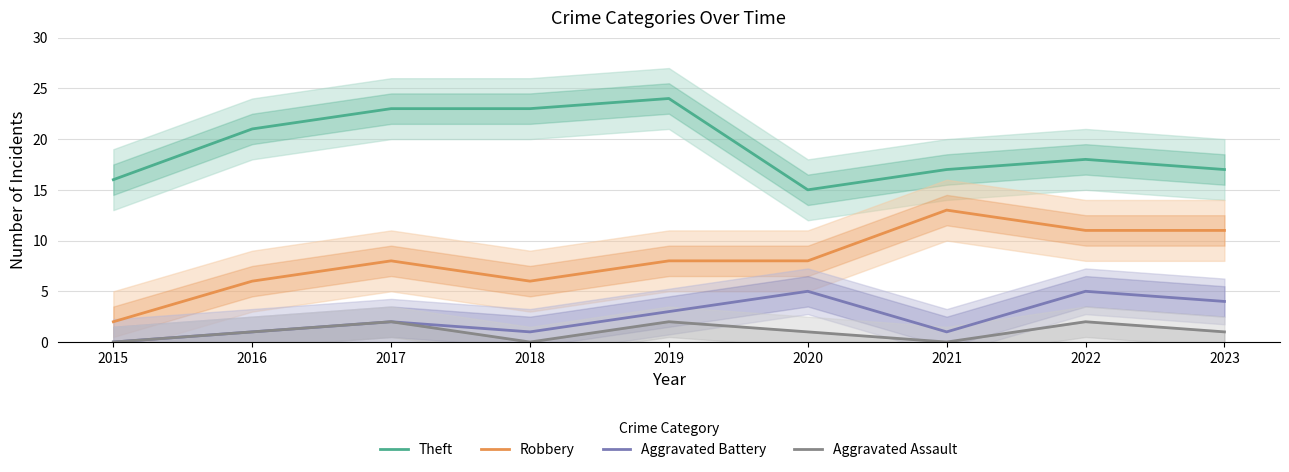

What is the value of the Theft point at the 6th from the left?

15